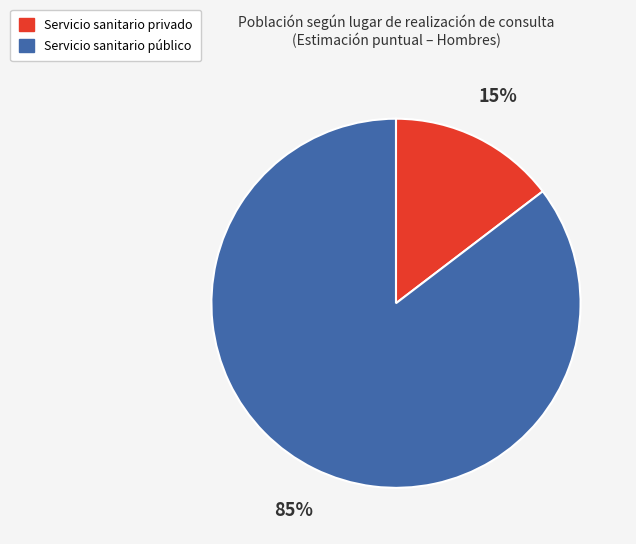

Do Servicio sanitario público and Servicio sanitario privado together represent more than half of the pie?

Yes